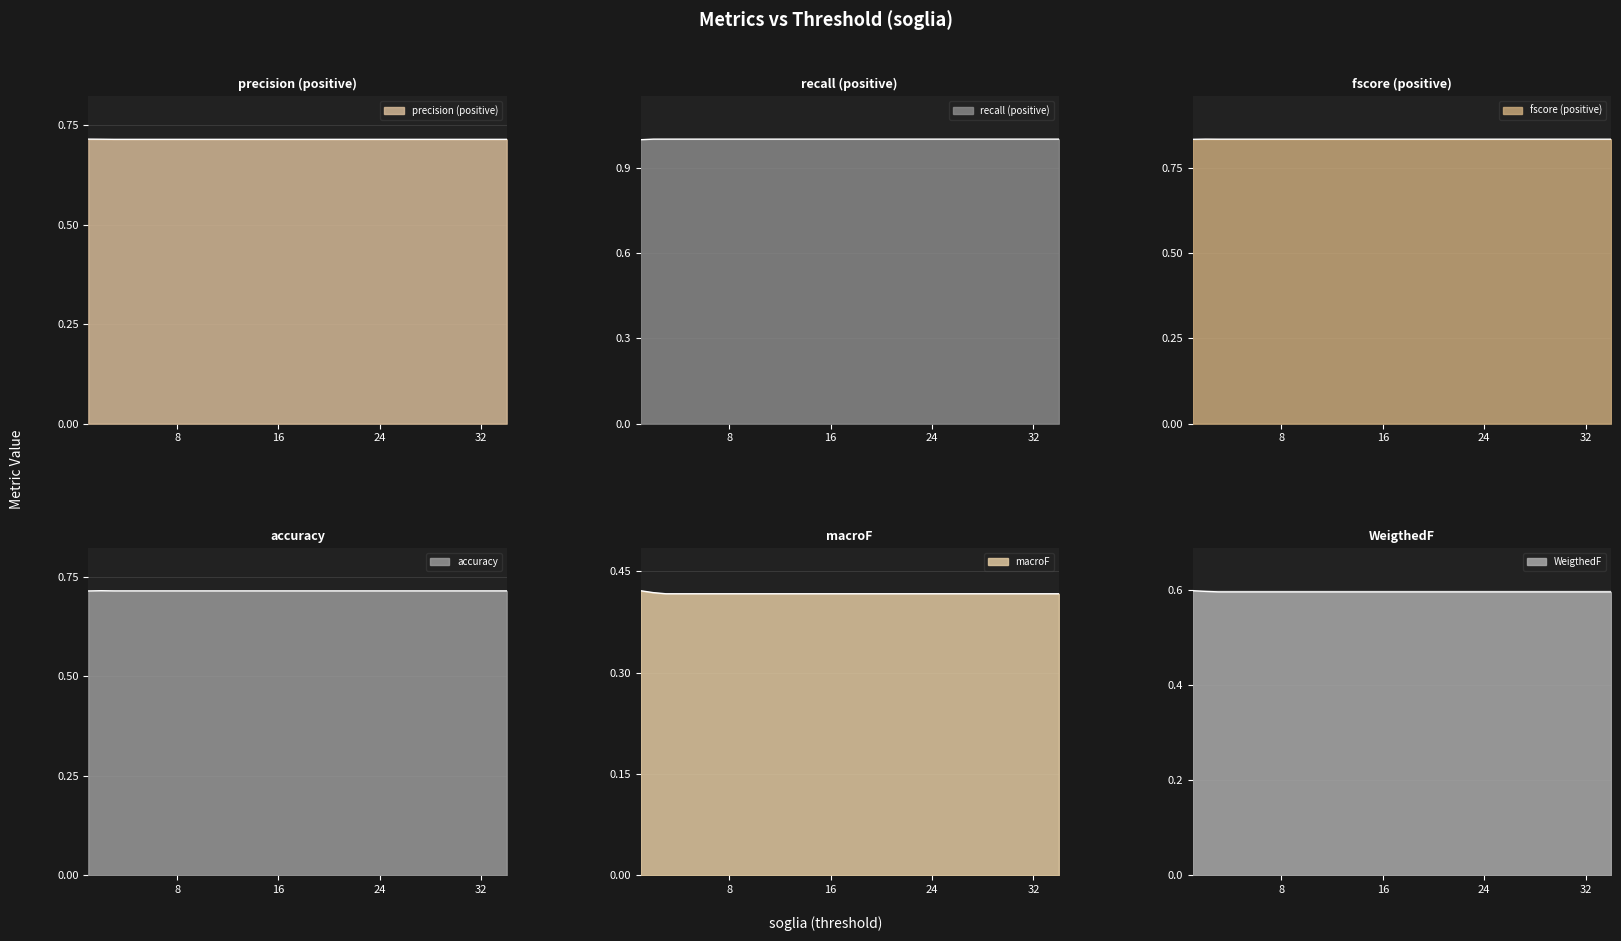

Rank the series at 4 from highest to lowest value.

recall (positive), fscore (positive), precision (positive), accuracy, WeigthedF, macroF